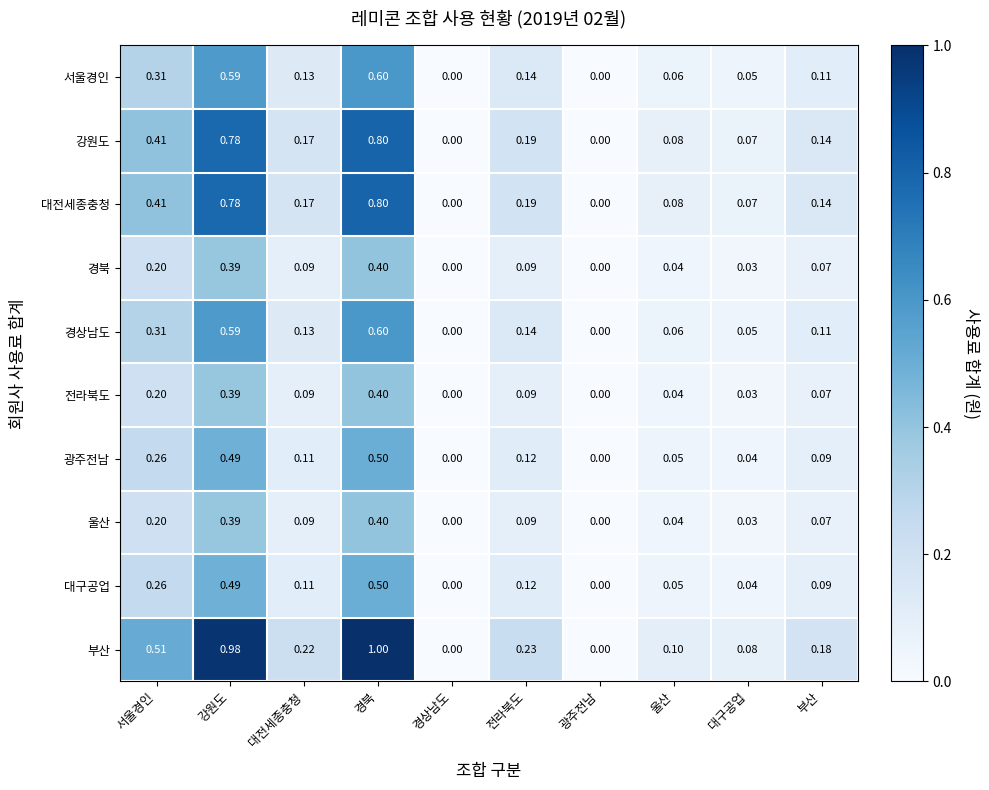

Count the number of categories in the chart.

10